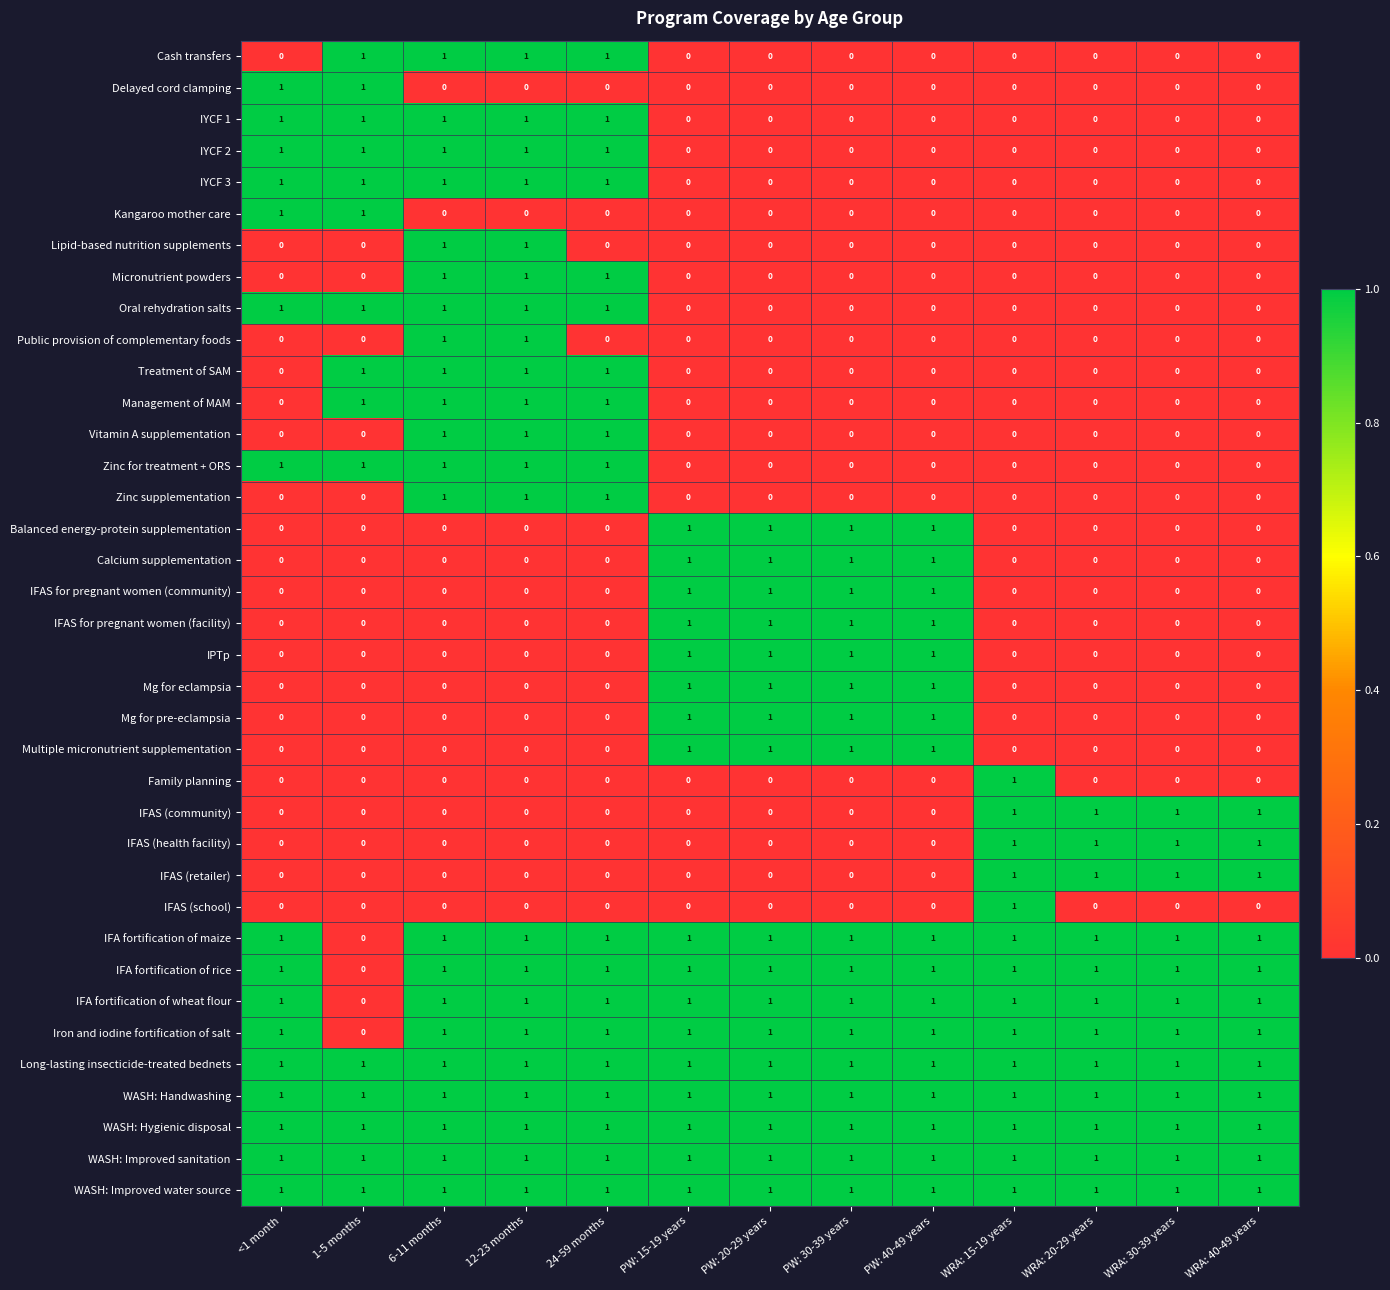

What is the sum of all IPTp values?

4